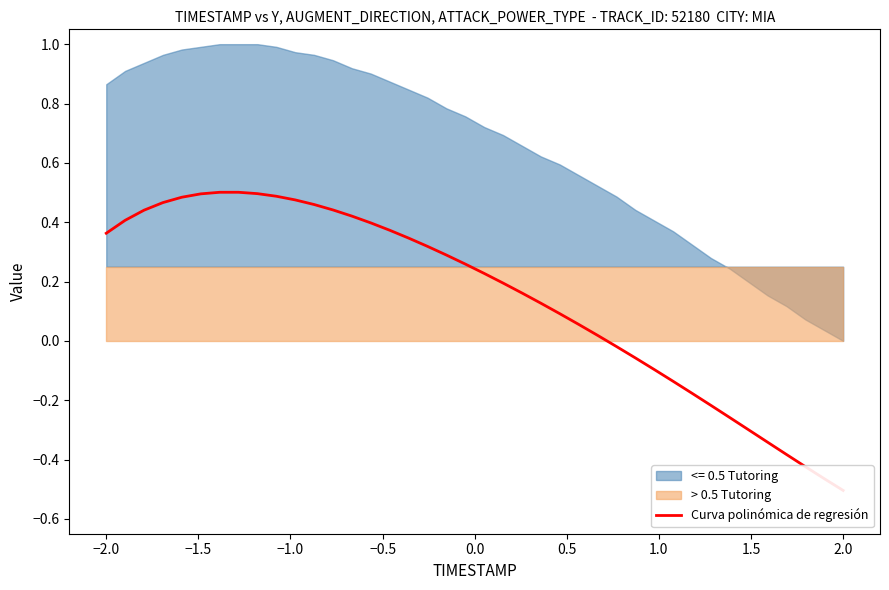

Reading right to left, what are all the values shown in this chart?

-0.5	-0.5	-0.4	-0.4	-0.3	-0.3	-0.3	-0.2	-0.2	-0.1	-0.1	-0.1	-0.0	0.0	0.1	0.1	0.1	0.2	0.2	0.2	0.3	0.3	0.3	0.3	0.4	0.4	0.4	0.4	0.5	0.5	0.5	0.5	0.5	0.5	0.5	0.5	0.5	0.4	0.4	0.4